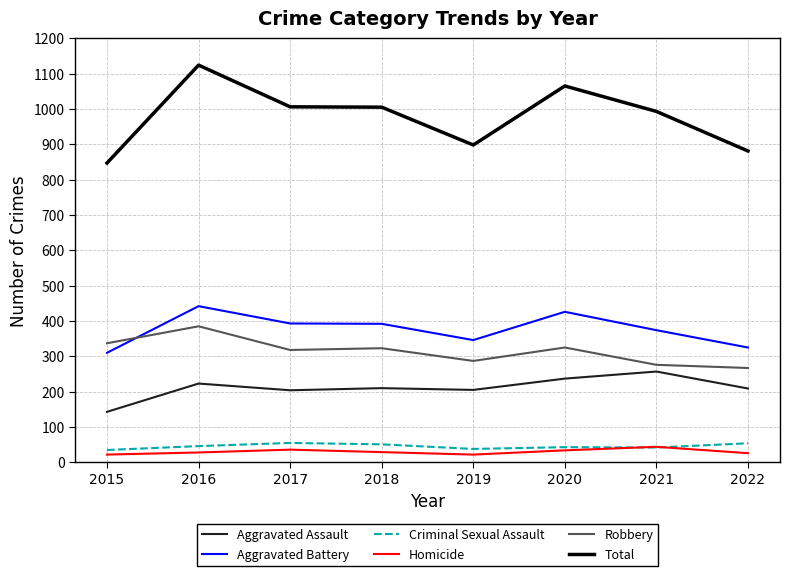

What value does the Robbery series have at 2018, to the nearest 10?

320